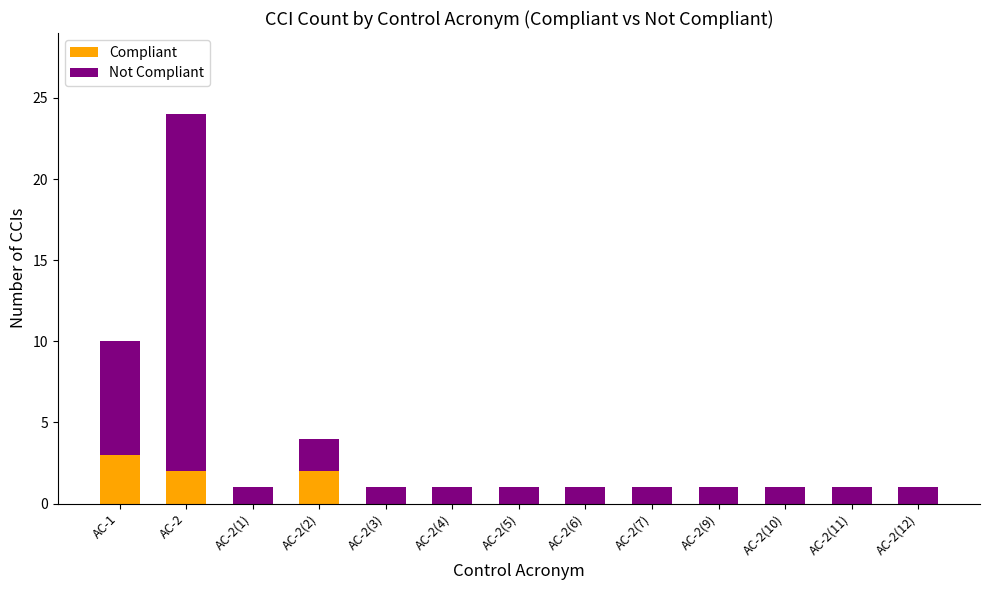

The Compliant series shows -1 at AC-2(3). True or false?

False